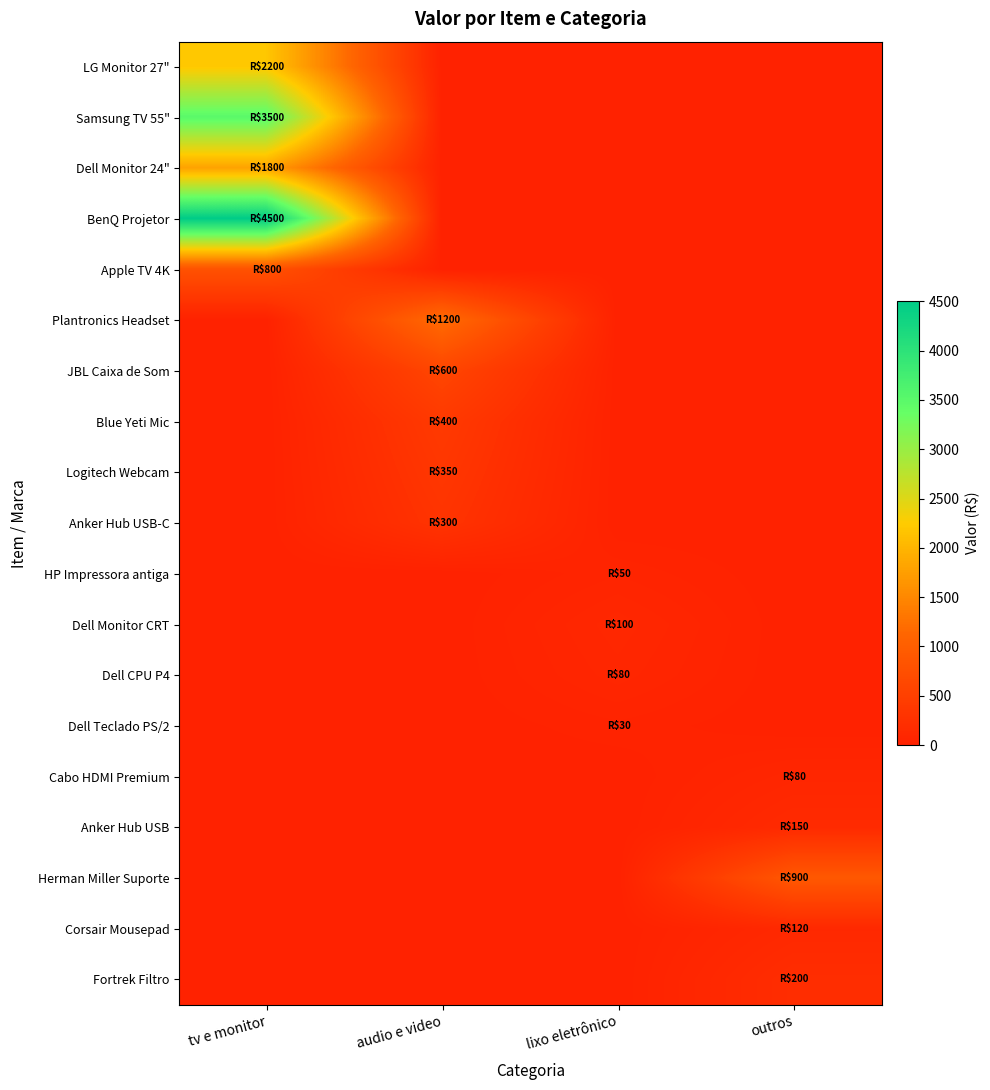

Reading left to right, extract all data points from this chart.

LG Monitor 27": tv e monitor=2200	audio e video=0	lixo eletrônico=0	outros=0
Samsung TV 55": tv e monitor=3500	audio e video=0	lixo eletrônico=0	outros=0
Dell Monitor 24": tv e monitor=1800	audio e video=0	lixo eletrônico=0	outros=0
BenQ Projetor: tv e monitor=4500	audio e video=0	lixo eletrônico=0	outros=0
Apple TV 4K: tv e monitor=800	audio e video=0	lixo eletrônico=0	outros=0
Plantronics Headset: tv e monitor=0	audio e video=1200	lixo eletrônico=0	outros=0
JBL Caixa de Som: tv e monitor=0	audio e video=600	lixo eletrônico=0	outros=0
Blue Yeti Mic: tv e monitor=0	audio e video=400	lixo eletrônico=0	outros=0
Logitech Webcam: tv e monitor=0	audio e video=350	lixo eletrônico=0	outros=0
Anker Hub USB-C: tv e monitor=0	audio e video=300	lixo eletrônico=0	outros=0
HP Impressora antiga: tv e monitor=0	audio e video=0	lixo eletrônico=50	outros=0
Dell Monitor CRT: tv e monitor=0	audio e video=0	lixo eletrônico=100	outros=0
Dell CPU P4: tv e monitor=0	audio e video=0	lixo eletrônico=80	outros=0
Dell Teclado PS/2: tv e monitor=0	audio e video=0	lixo eletrônico=30	outros=0
Cabo HDMI Premium: tv e monitor=0	audio e video=0	lixo eletrônico=0	outros=80
Anker Hub USB: tv e monitor=0	audio e video=0	lixo eletrônico=0	outros=150
Herman Miller Suporte: tv e monitor=0	audio e video=0	lixo eletrônico=0	outros=900
Corsair Mousepad: tv e monitor=0	audio e video=0	lixo eletrônico=0	outros=120
Fortrek Filtro: tv e monitor=0	audio e video=0	lixo eletrônico=0	outros=200